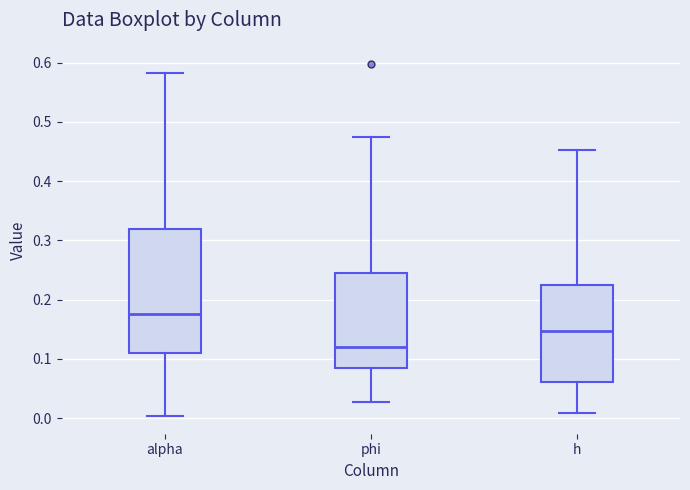

Reading left to right, transcribe this box plot: for each box, give where its median line is, the range the box spans, and where its two whiskers end, as read against the y-axis. The values are not printed on the chart, so give them approximately, as read against the axis.

alpha: median 0.18, box 0.11 to 0.32, whiskers 0.00 to 0.58
phi: median 0.12, box 0.09 to 0.25, whiskers 0.03 to 0.47
h: median 0.15, box 0.06 to 0.23, whiskers 0.01 to 0.45